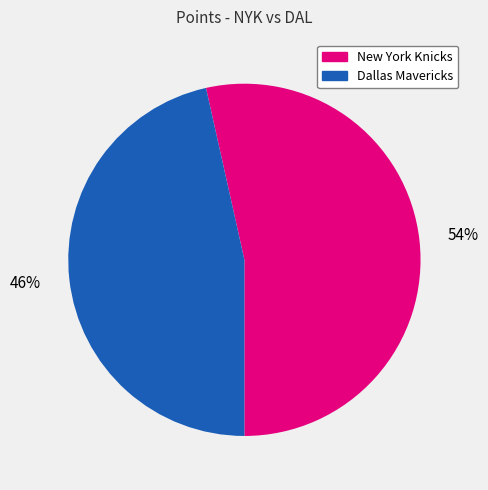

Is there a majority slice in this chart?

Yes